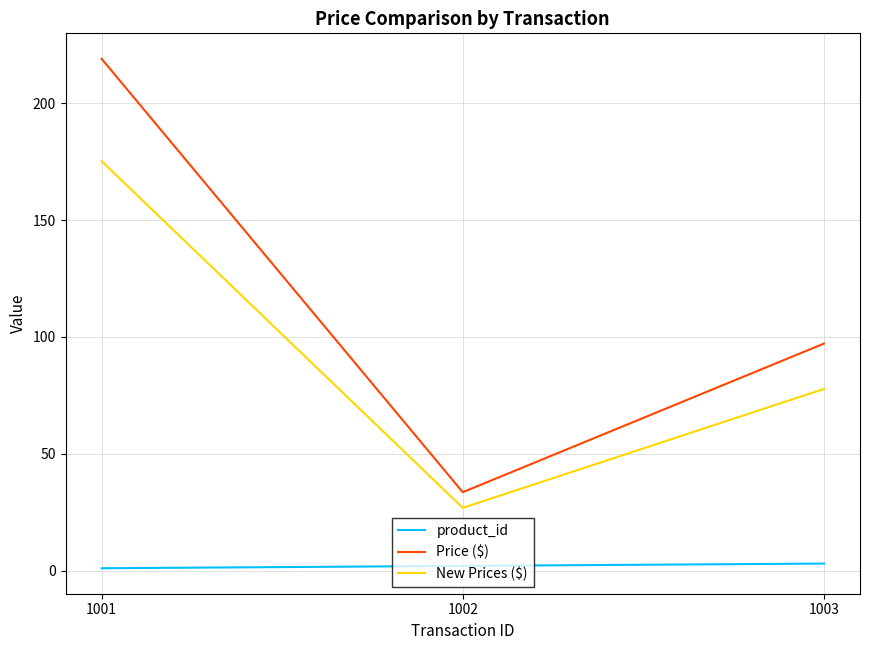

Is it true that product_id equals 1.0 at 1001?

True